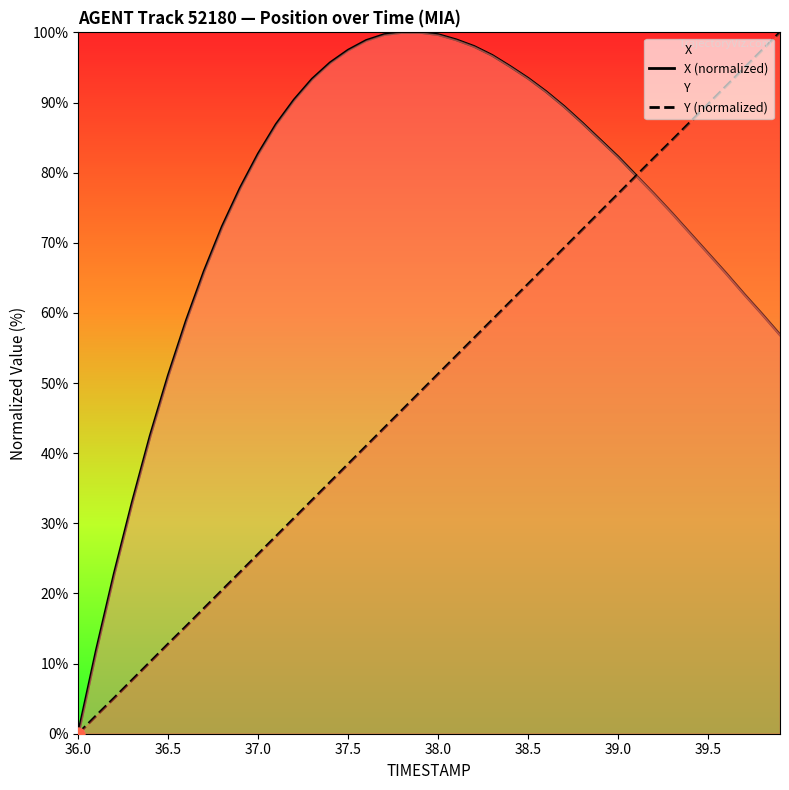

What are all the series names shown in the legend?

X (normalized), Y (normalized)